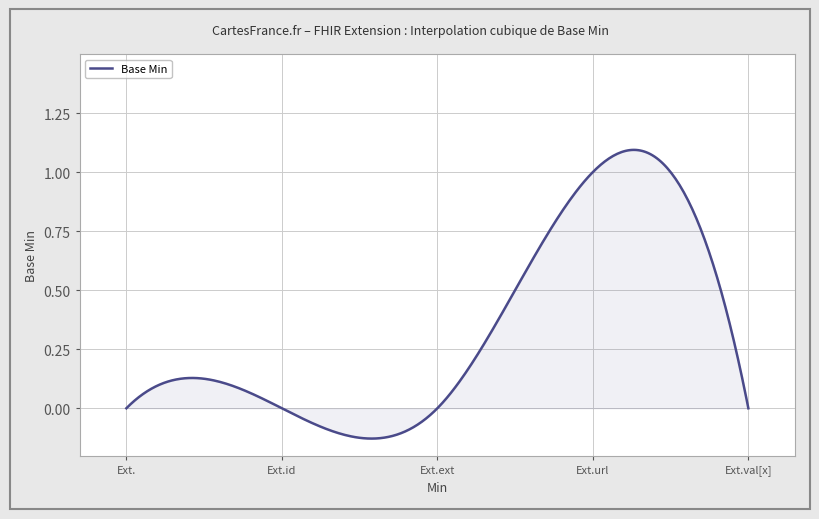

Reading left to right, what are all the values shown in this chart?

Extension=0	Extension.id=0	Extension.extension=0	Extension.url=1	Extension.value[x]=0